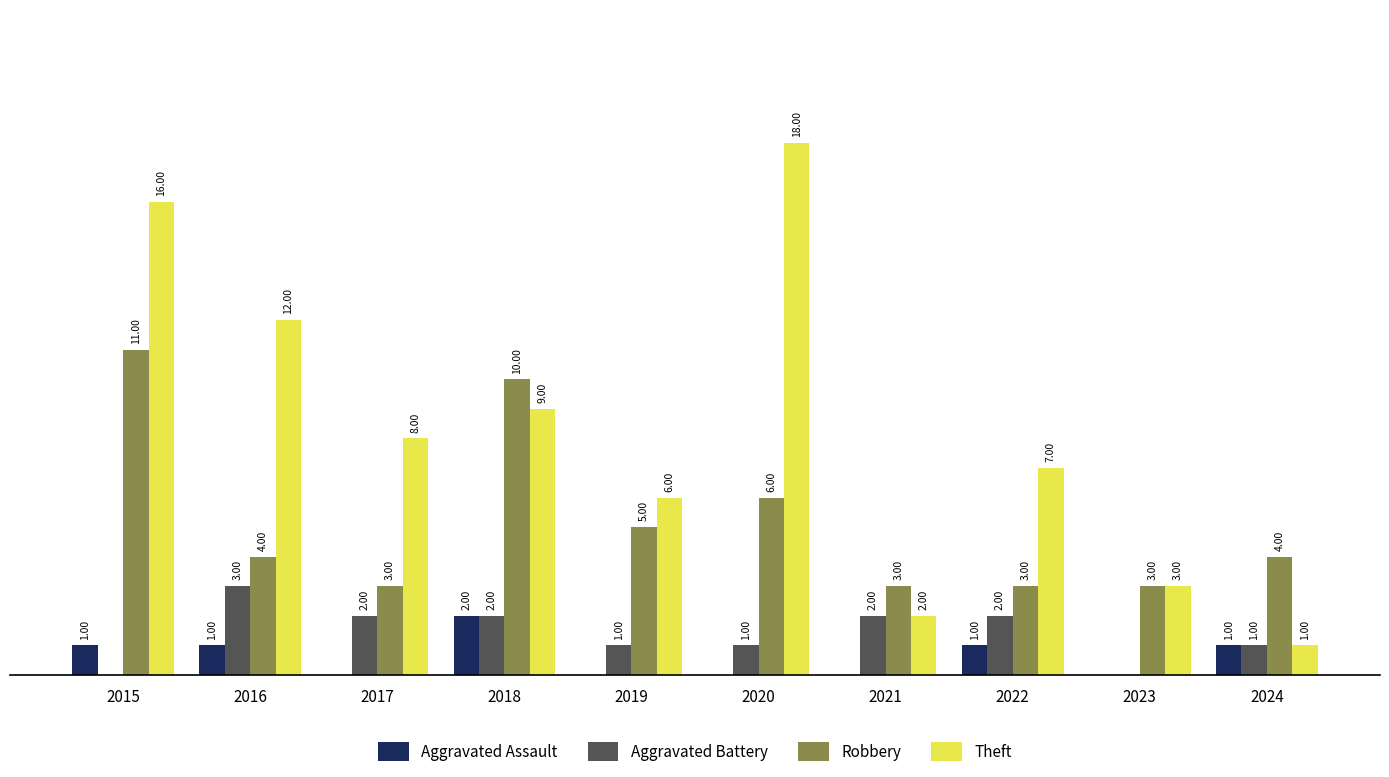

Is the value of Aggravated Battery at 2020 greater than the value of Aggravated Assault at 2023?

Yes